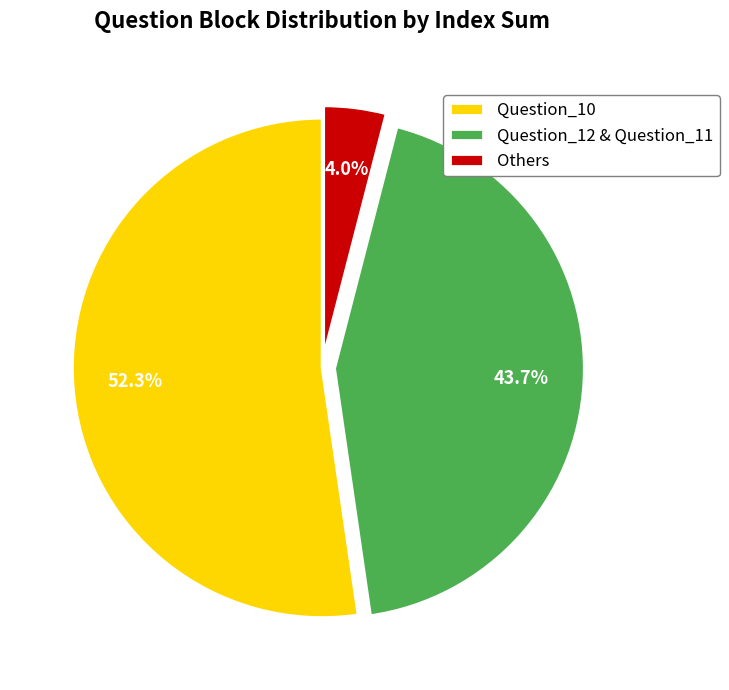

Approximately how many times larger is the value at Question_12 & Question_11 compared to Question_10?

0.8